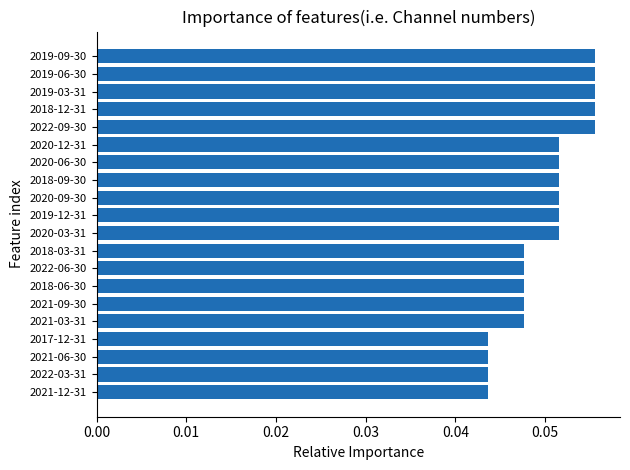

What position from the top is 2020-03-31?

11